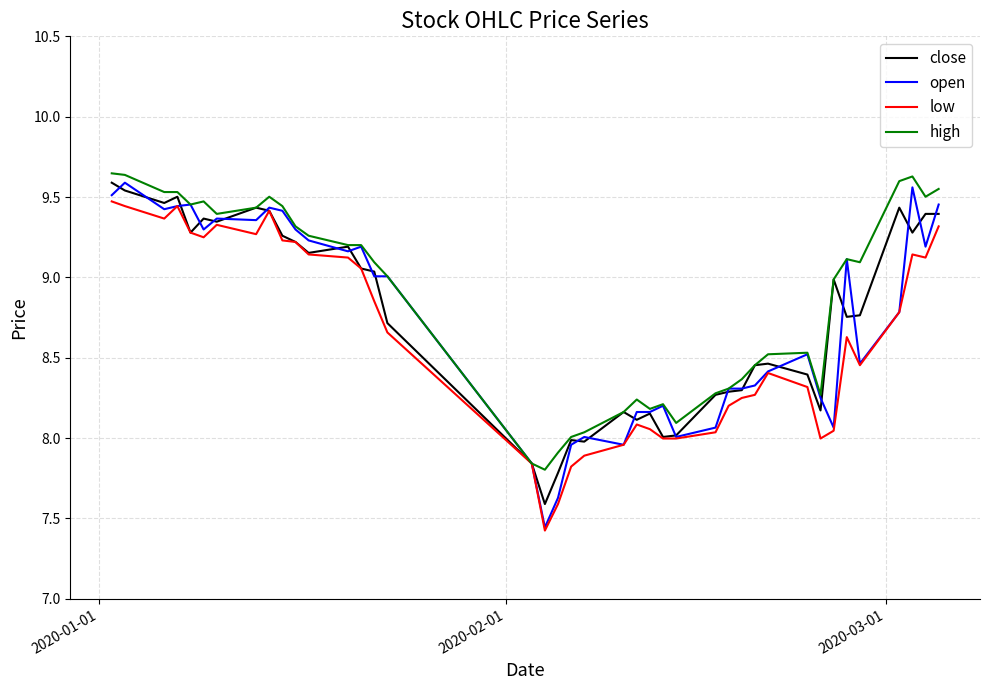

What is the lowest value of the close series?

7.6